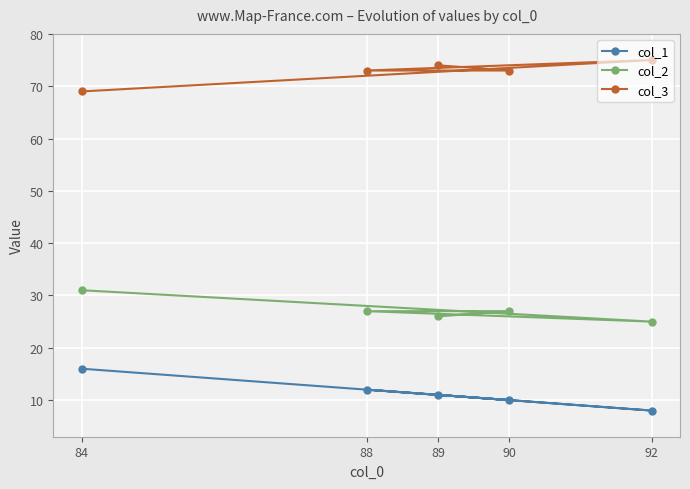

What is the total value across all series at 90?

110